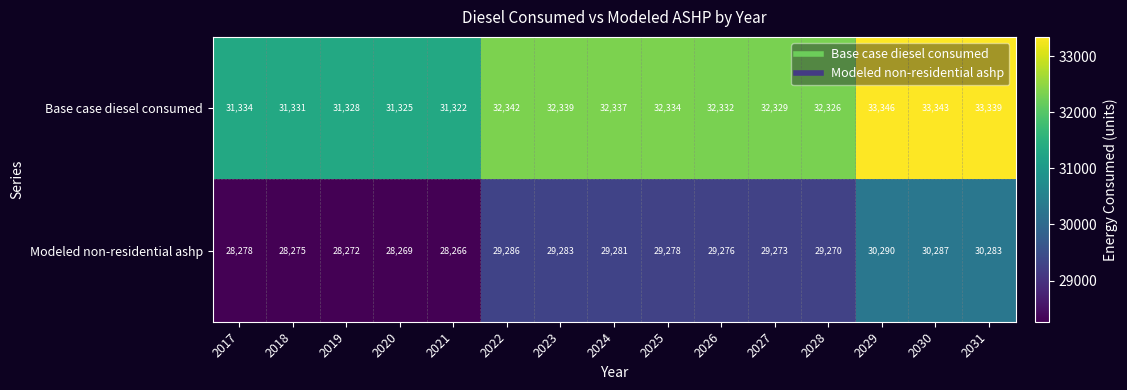

Count the number of categories in the chart.

15